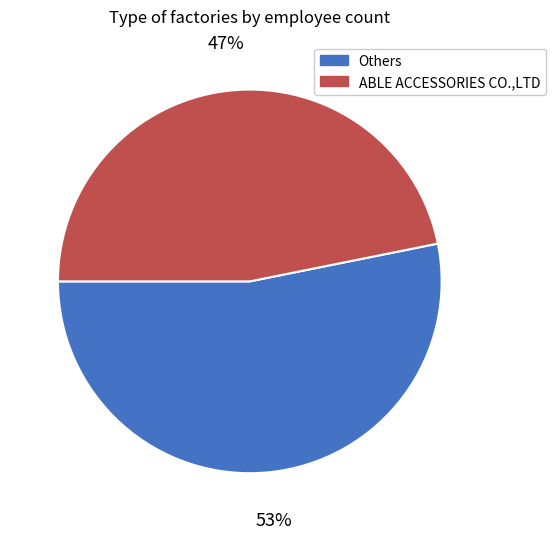

Count the number of slices in the pie.

2